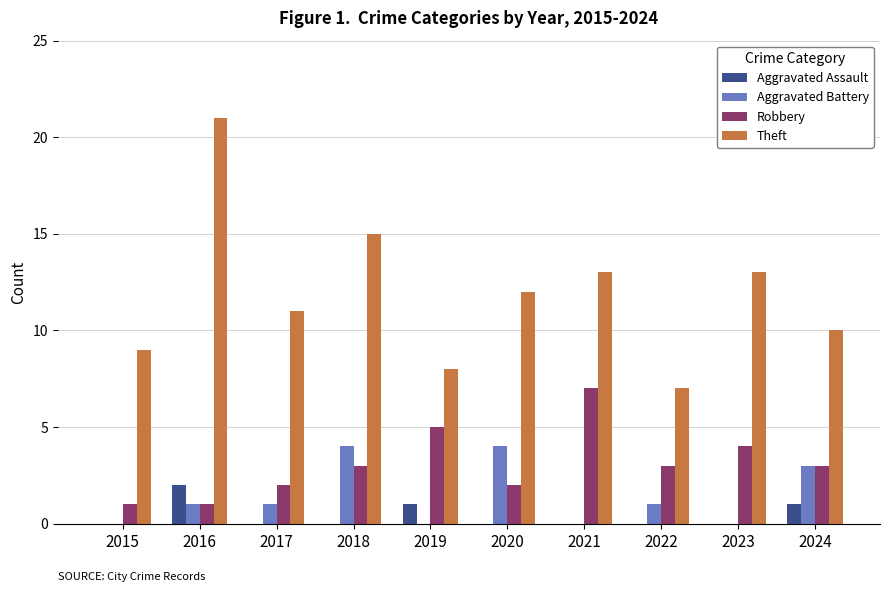

At which category does the chart reach its peak across all series?

2016